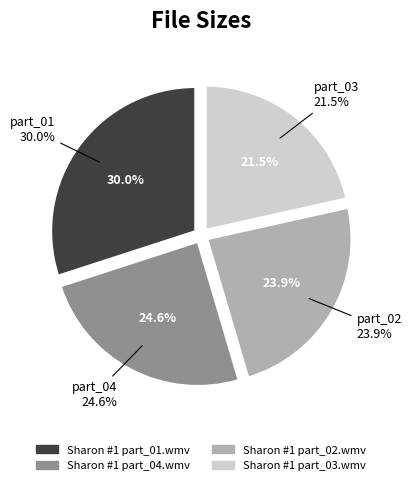

Rank the categories by value from highest to lowest.

Sharon #1 part_01.wmv, Sharon #1 part_04.wmv, Sharon #1 part_02.wmv, Sharon #1 part_03.wmv